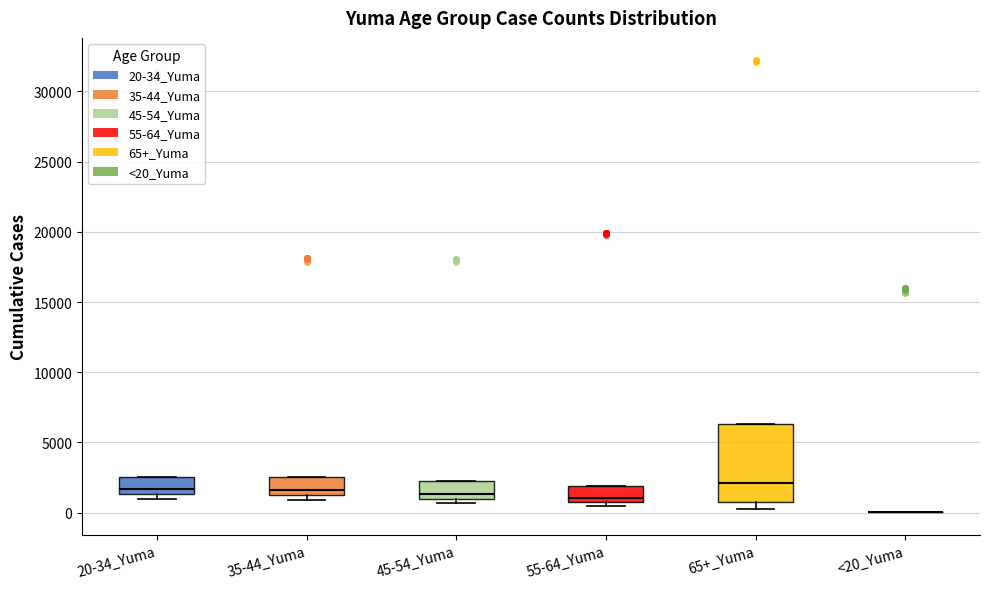

Reading left to right, read every box against the y-axis: the position of its median line, the range the box covers, and the ends of its whiskers. The values are not printed on the chart, so give them approximately, as read against the axis.

20-34_Yuma: median 1500 (just above the box's lower edge), box 1500 to 2500, whiskers 1000 to 2500
35-44_Yuma: median 1500 (just above the box's lower edge), box 1500 to 2500, whiskers 1000 to 2500
45-54_Yuma: median 1500, box 1000 to 2500, whiskers 500 to 2500
55-64_Yuma: median 1000, box 500 to 2000, whiskers 500 (just below the box's lower edge) to 2000
65+_Yuma: median 2000, box 1000 to 6500, whiskers 0 to 6500
<20_Yuma: box collapsed to a line at 0, whiskers 0 to 0